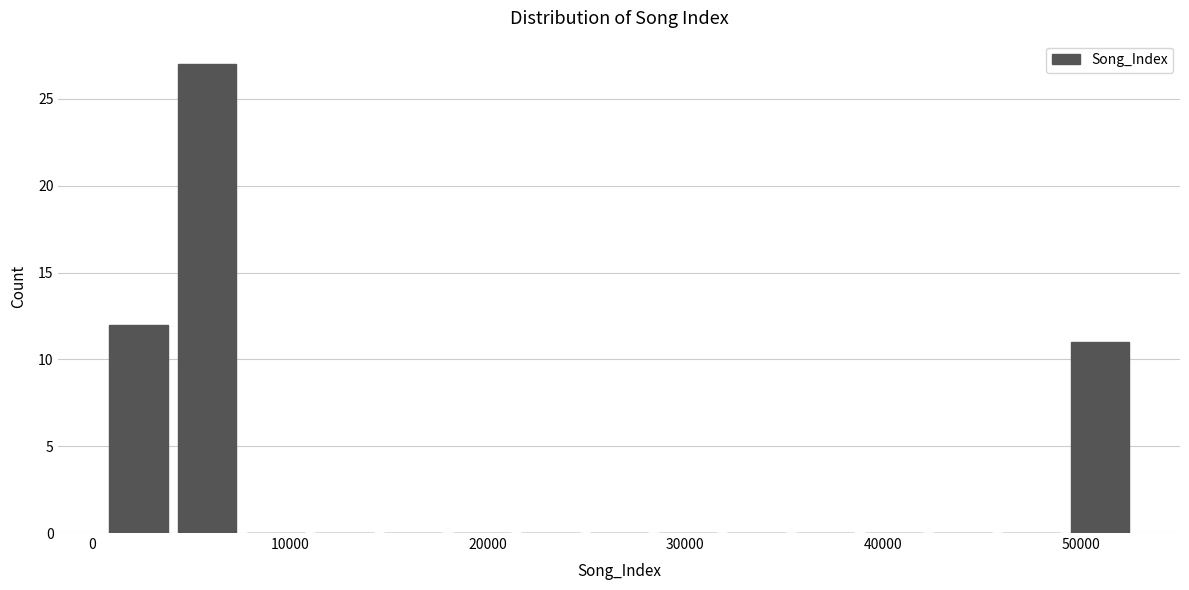

Read against the x-axis, roughly where is the centre of the tallest bar?

6000